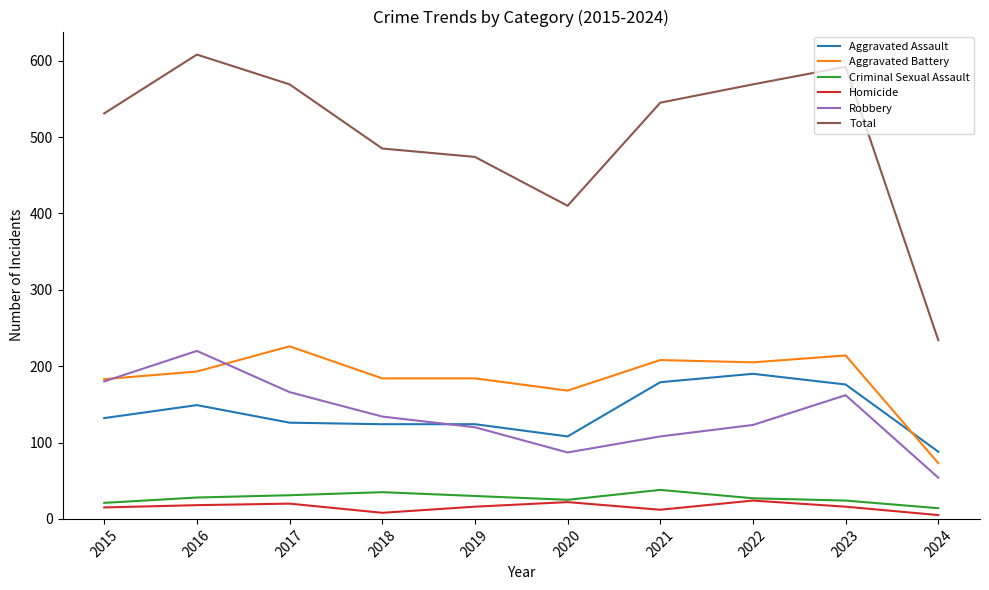

Is it true that Aggravated Assault equals 75 at 2015?

False